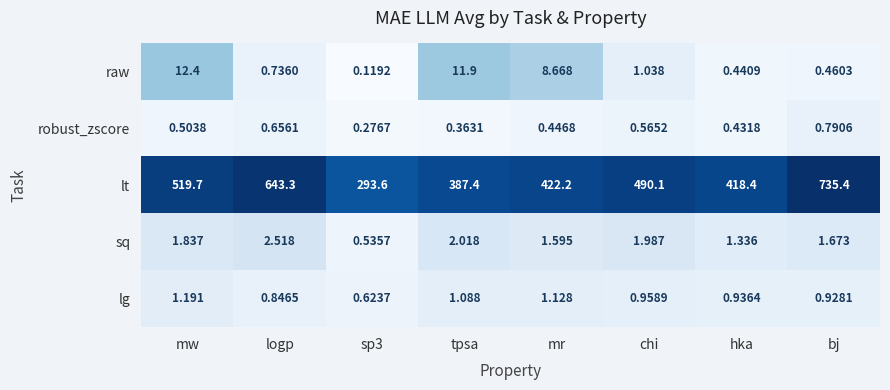

What is the difference between the highest and lowest values at logp?

642.6